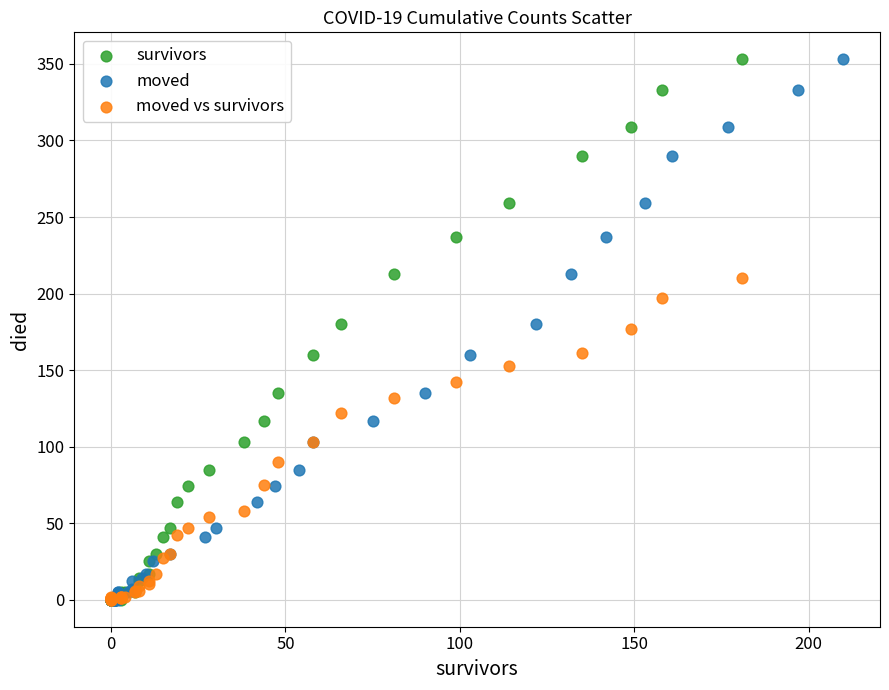

What are all the series names shown in the legend?

survivors, moved, moved vs survivors